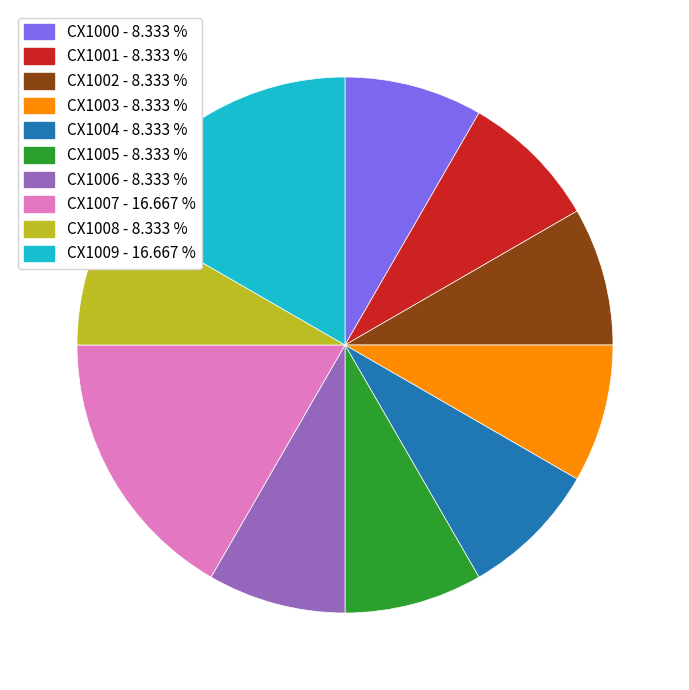

Does CX1009 account for over 50% of the chart?

No